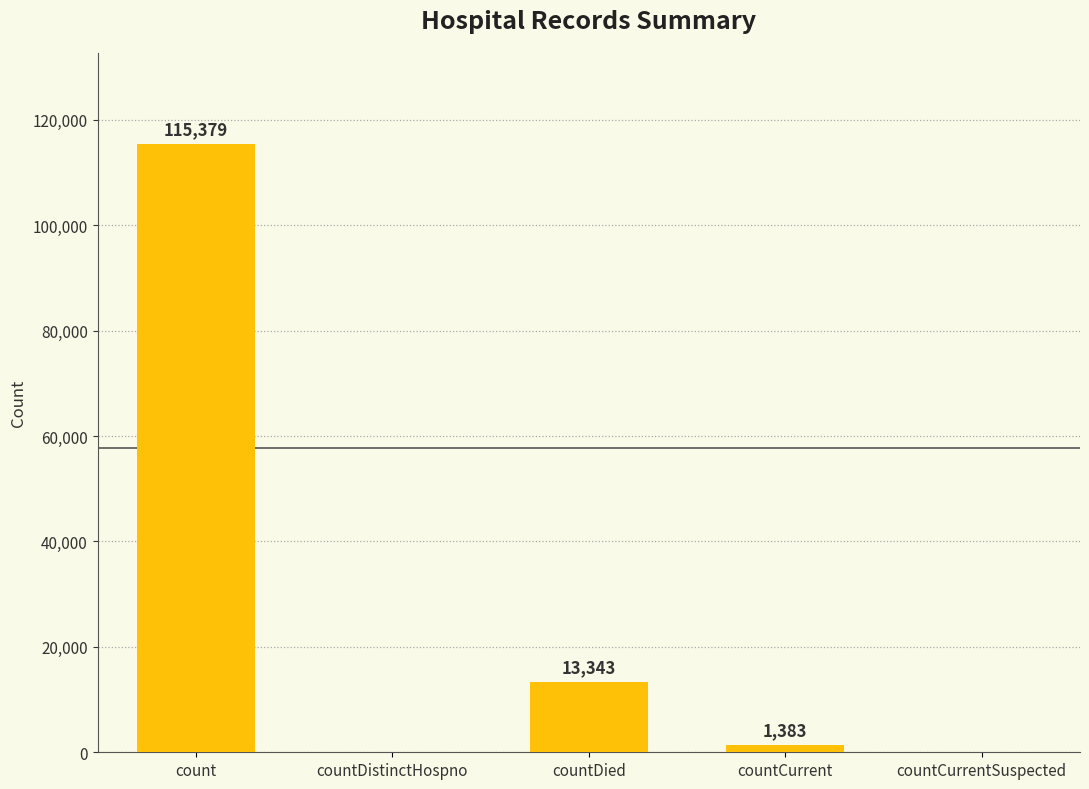

Reading left to right, what are all the values shown in this chart?

count=115379	countDistinctHospno=0	countDied=13343	countCurrent=1383	countCurrentSuspected=0